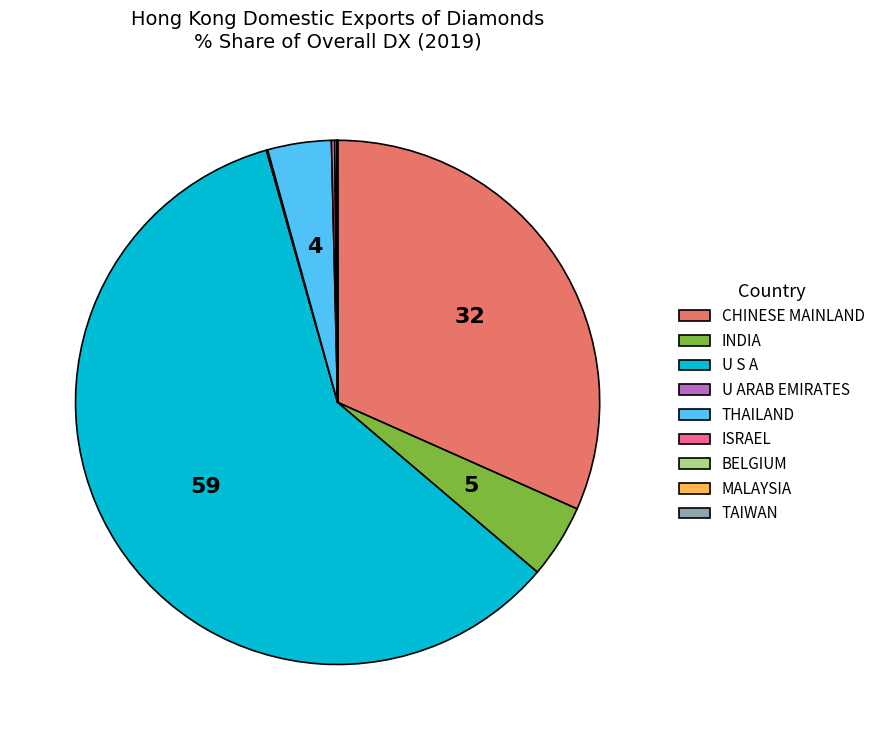

Which slice represents more than half of the pie?

U S A